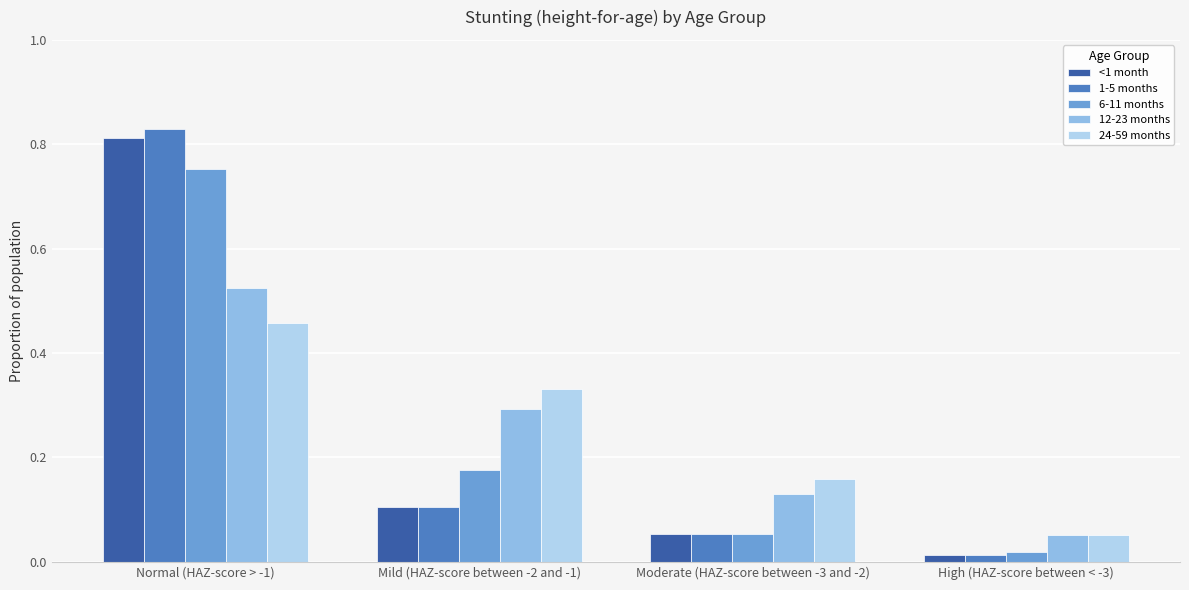

Are the bars horizontal?

No